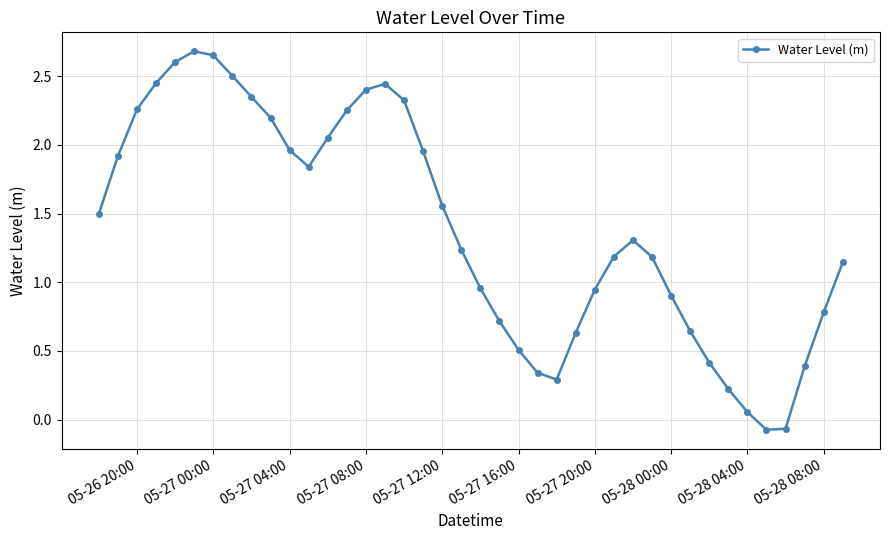

What is the value of the 22nd point from the left?

0.7